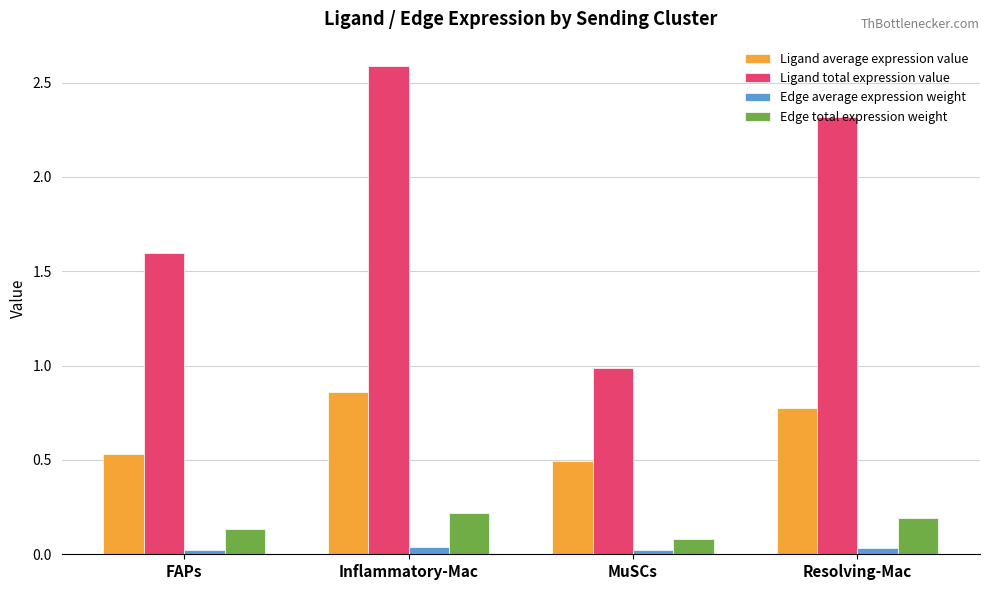

How many data points in Ligand total expression value are less than 2?

2